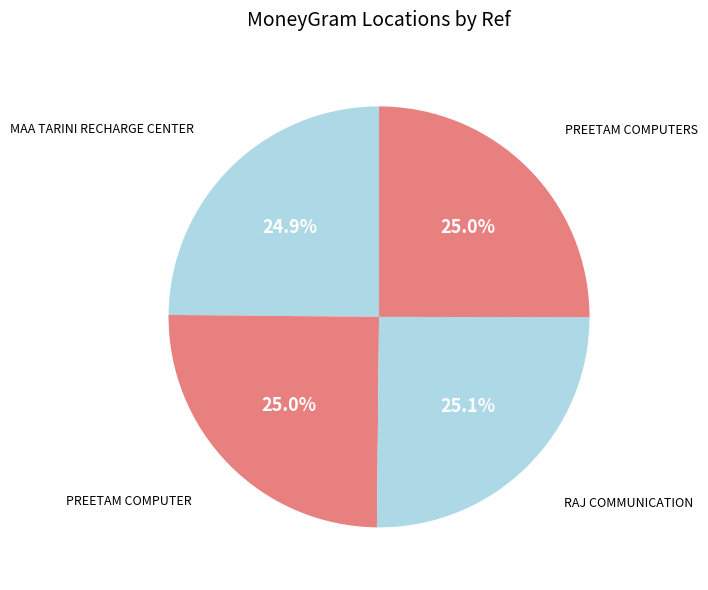

Does any single category account for the majority?

No